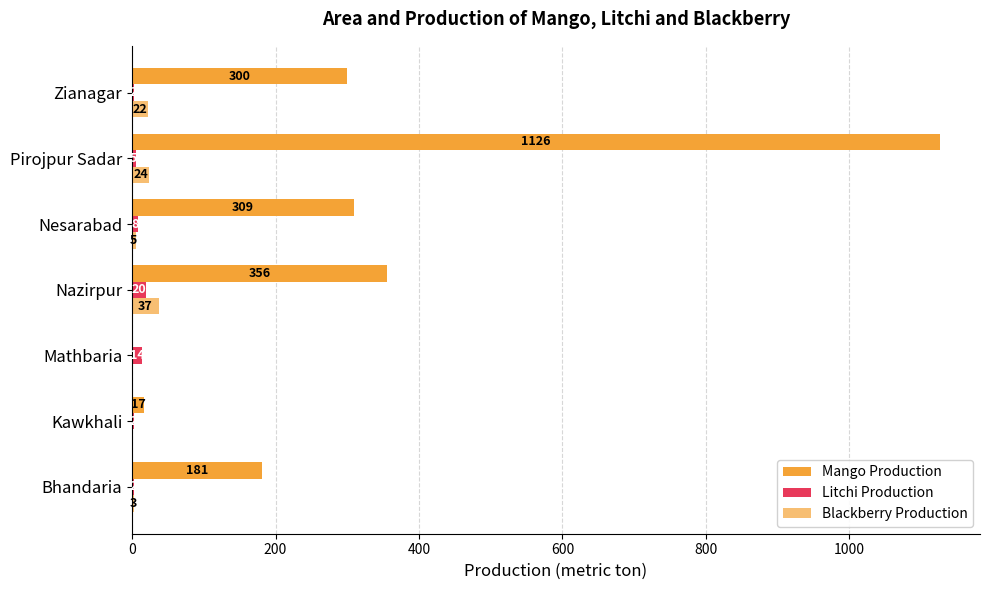

What is the difference between the maximum and minimum values in the Mango Production series?

1126